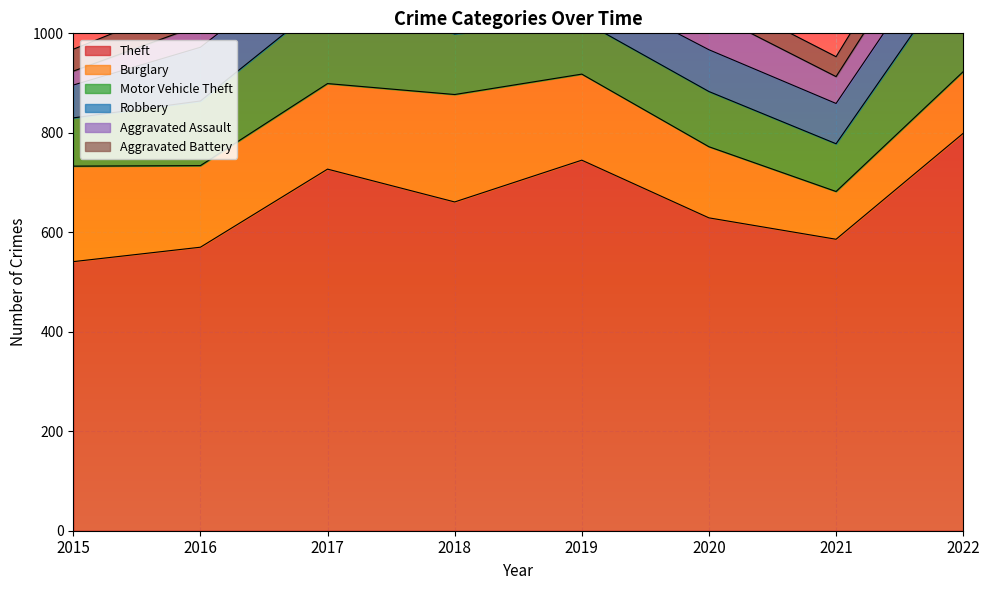

What is the minimum value for Theft?

541